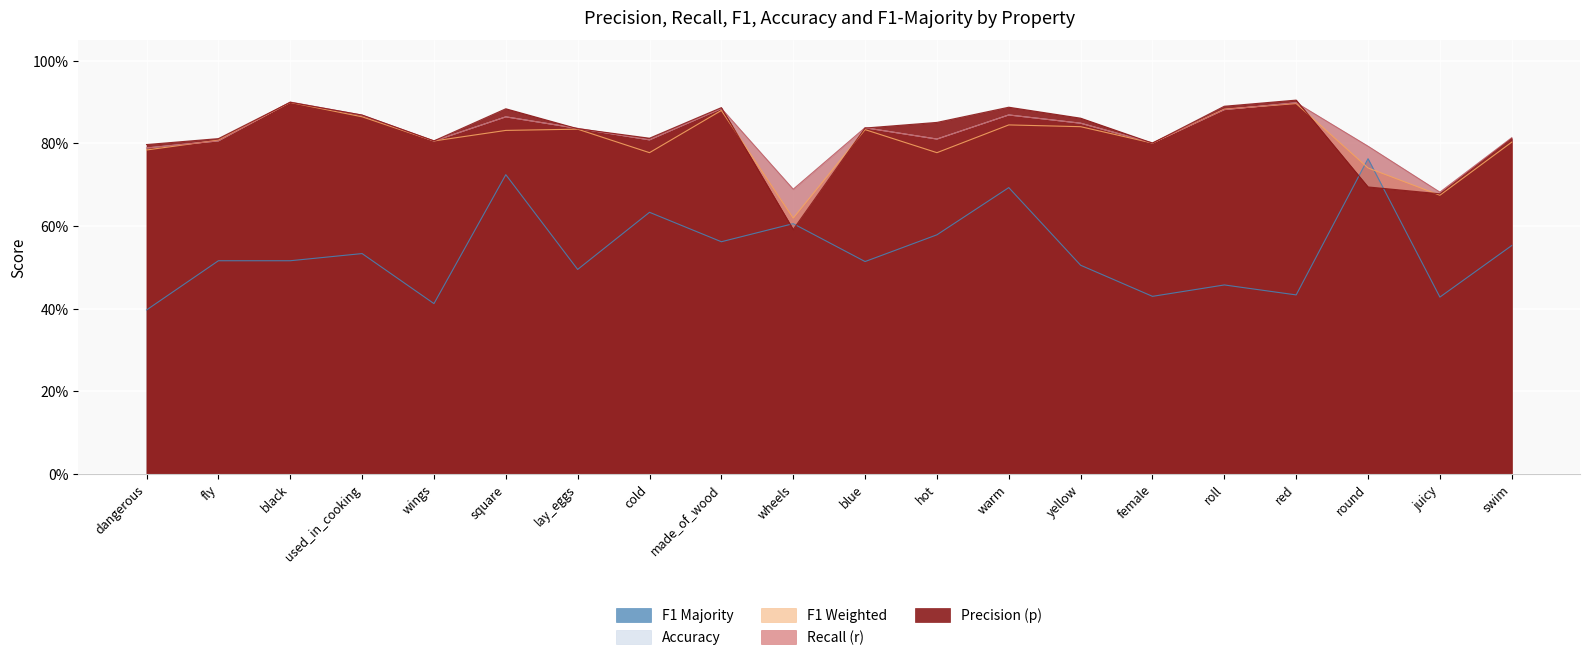

Is the value of f1_weighted at wings greater than the value of p at swim?

No